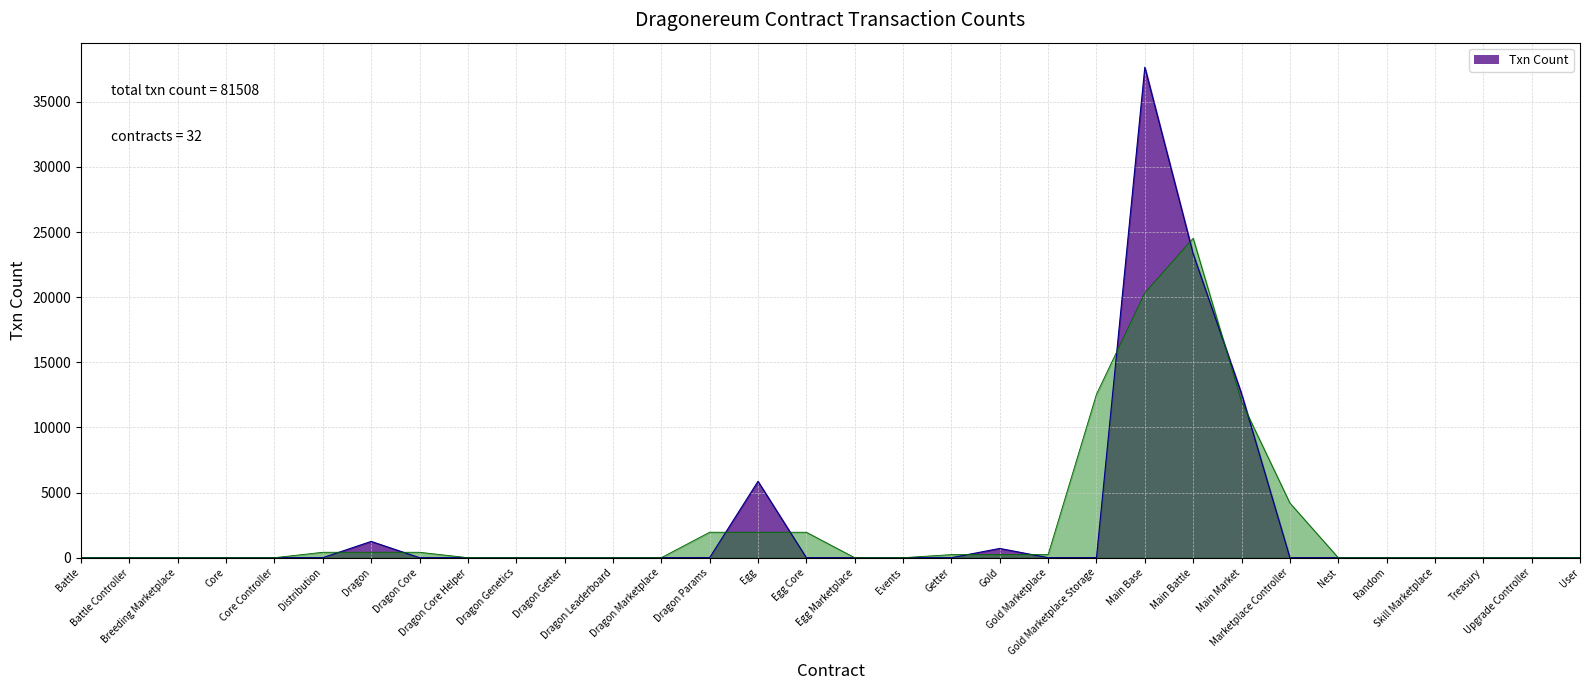

What is the label of the 27th point from the left?

Nest